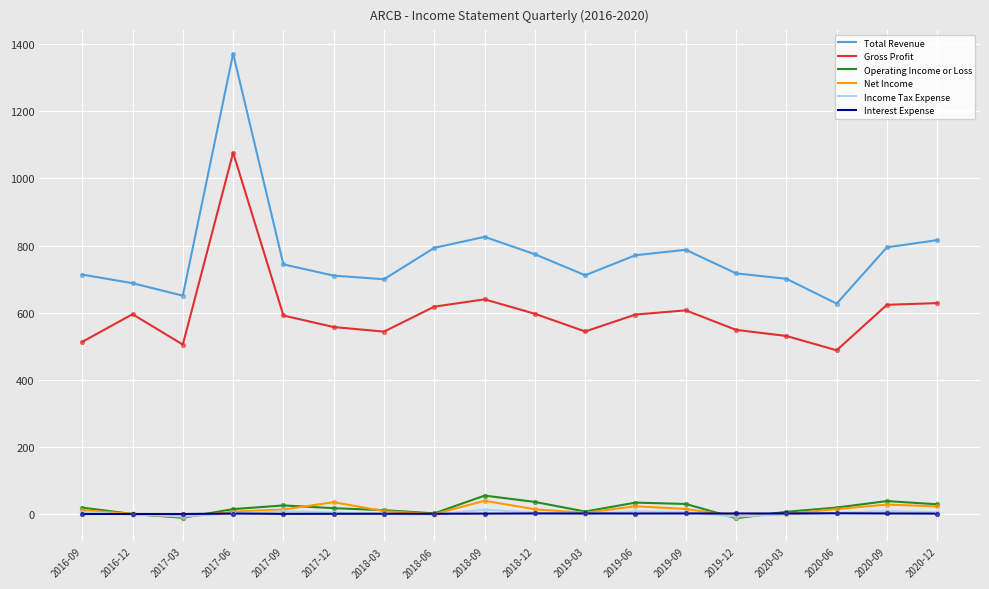

At how many categories does at least one series exceed 178?

18